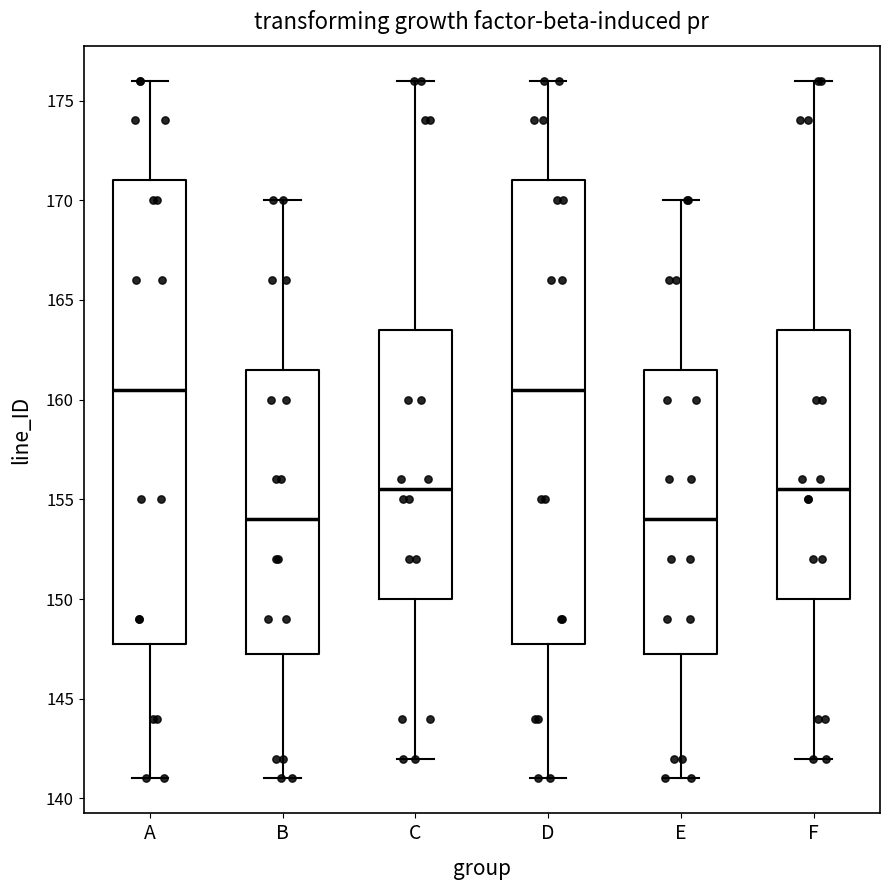

Reading left to right, read every box against the y-axis: the position of its median line, the range the box covers, and the ends of its whiskers. The values are not printed on the chart, so give them approximately, as read against the axis.

A: median 160.5, box 148.0 to 171.0, whiskers 141.0 to 176.0
B: median 154.0, box 147.5 to 161.5, whiskers 141.0 to 170.0
C: median 155.5, box 150.0 to 163.5, whiskers 142.0 to 176.0
D: median 160.5, box 148.0 to 171.0, whiskers 141.0 to 176.0
E: median 154.0, box 147.5 to 161.5, whiskers 141.0 to 170.0
F: median 155.5, box 150.0 to 163.5, whiskers 142.0 to 176.0